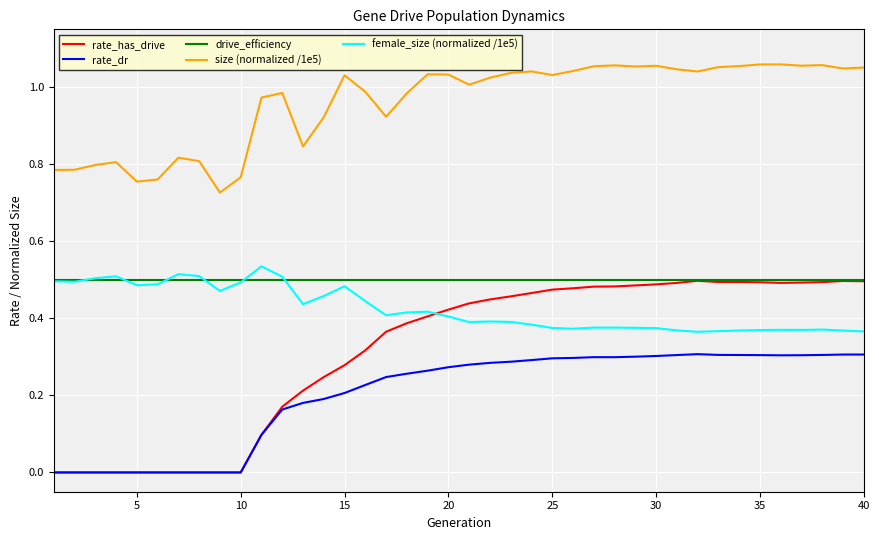

Which series has the largest range (max minus min)?

rate_has_drive